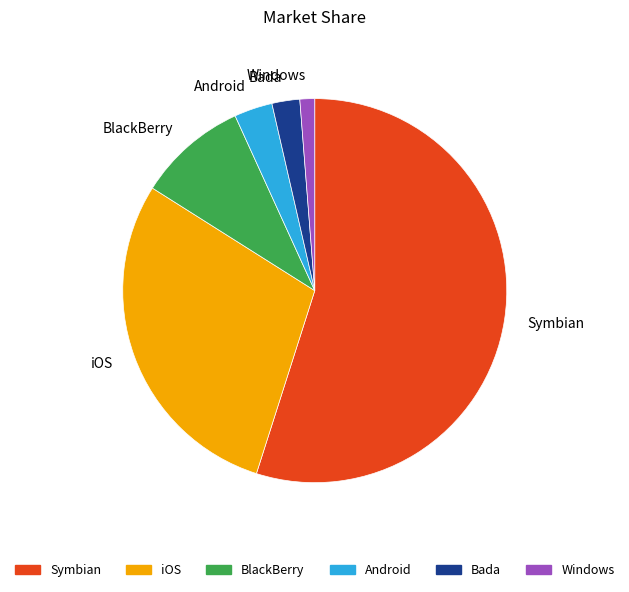

Combined, do Symbian and Android account for over 50%?

Yes